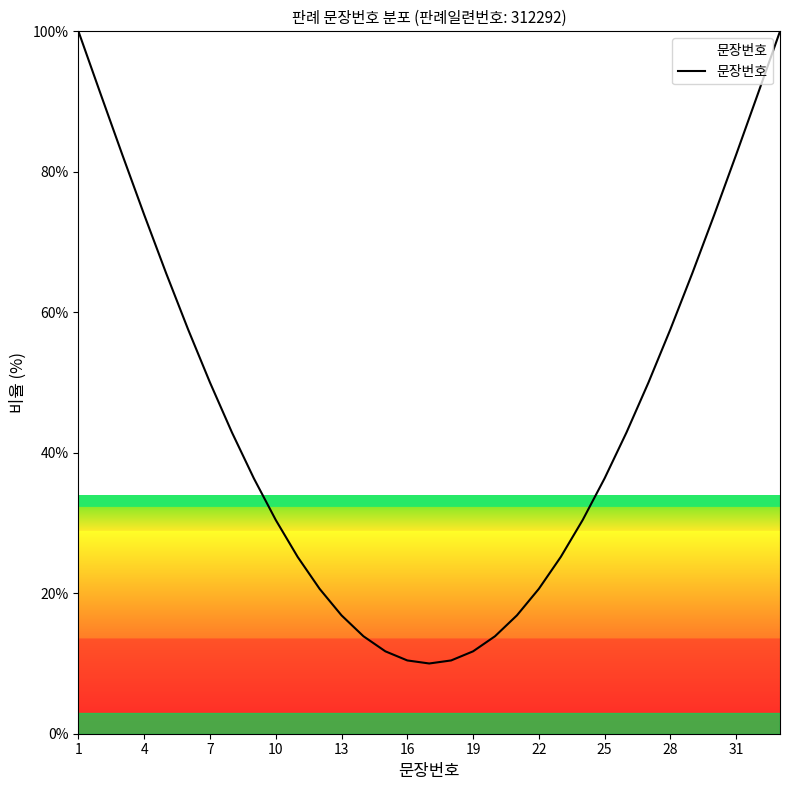

What is the smallest value displayed?

10.0